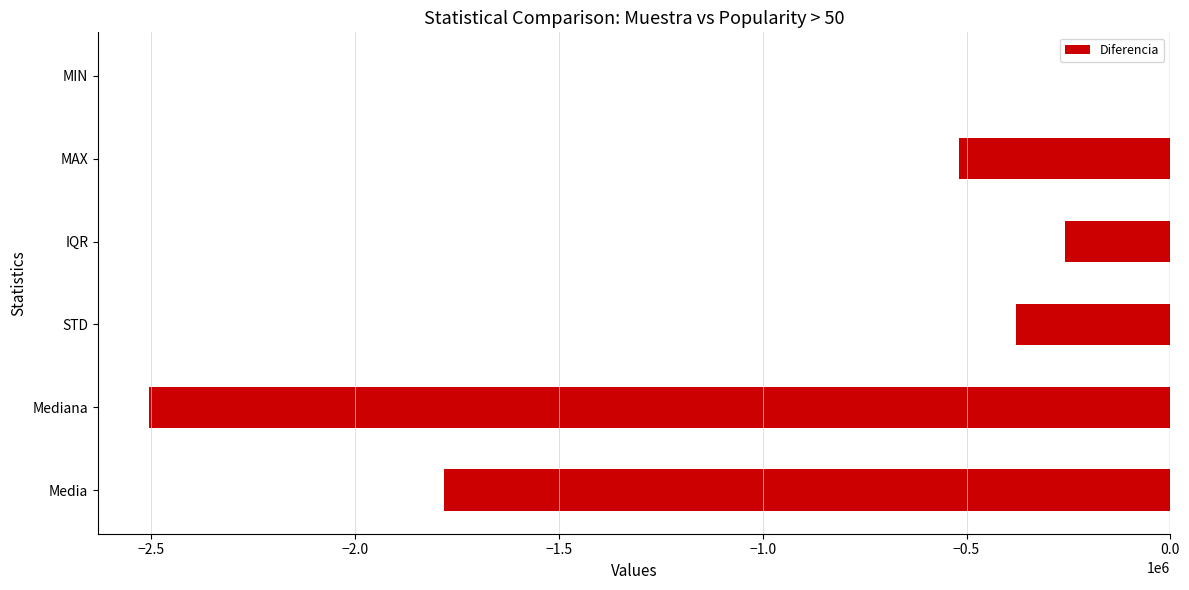

Where is the data nearest to the value -1252800?

Media